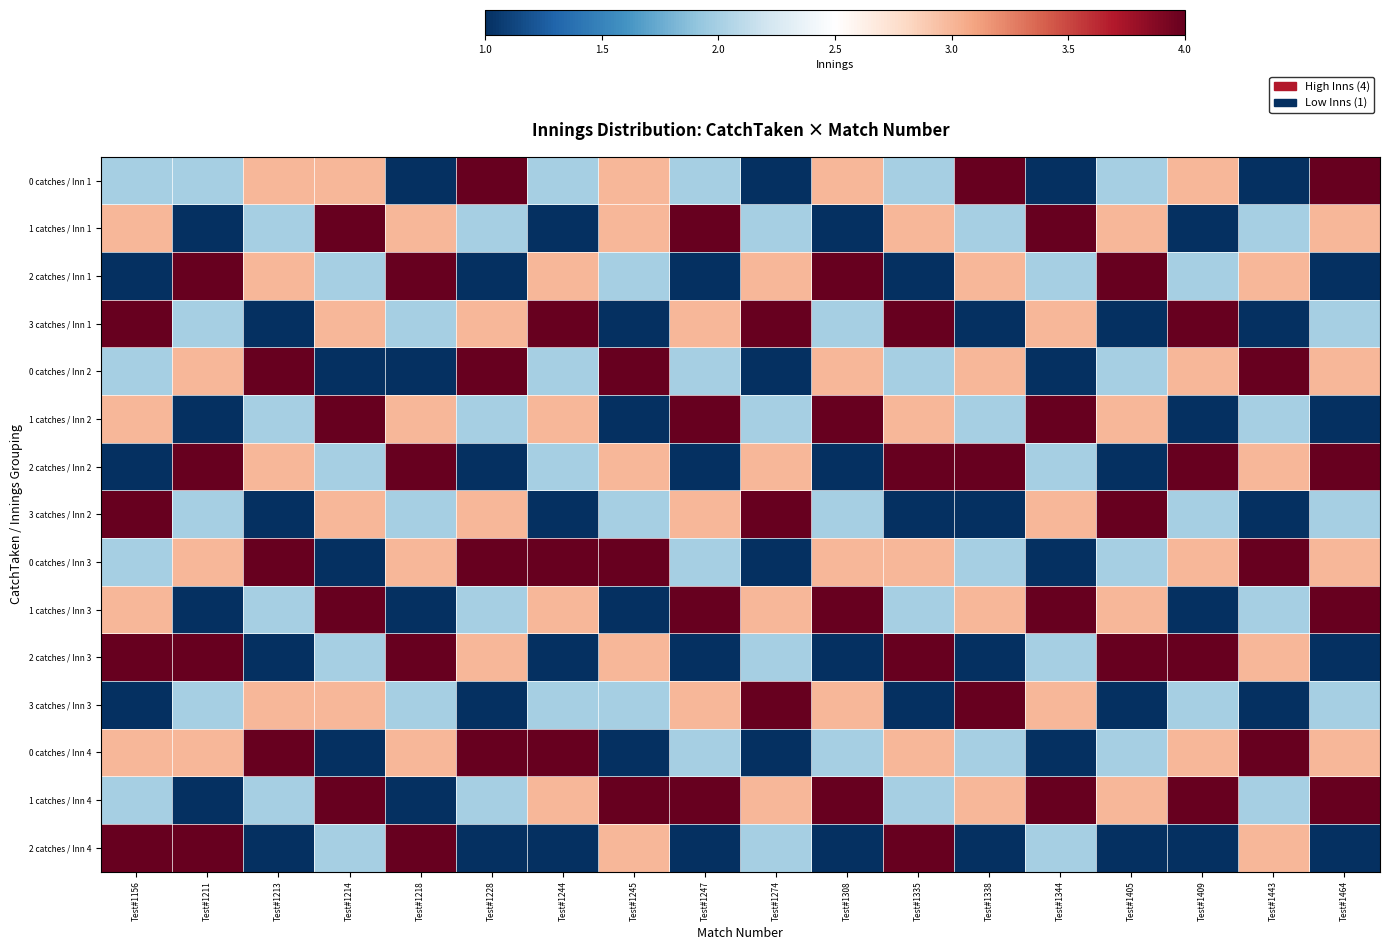

What is the maximum value shown in the chart?

4